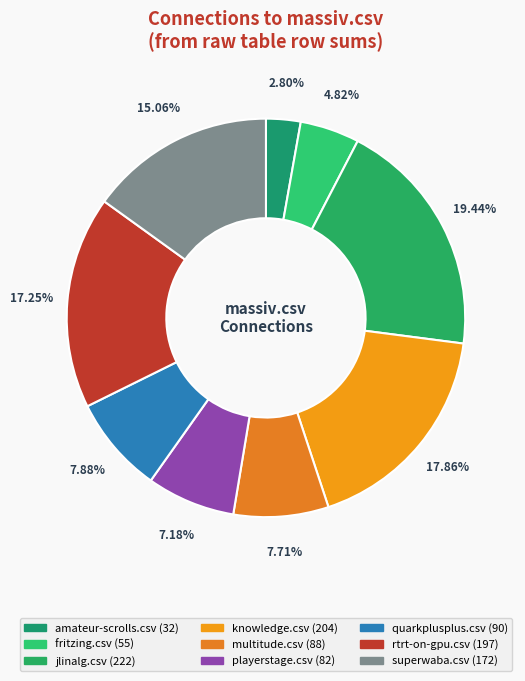

What is the change in value from playerstage.csv to rtrt-on-gpu.csv?

+115